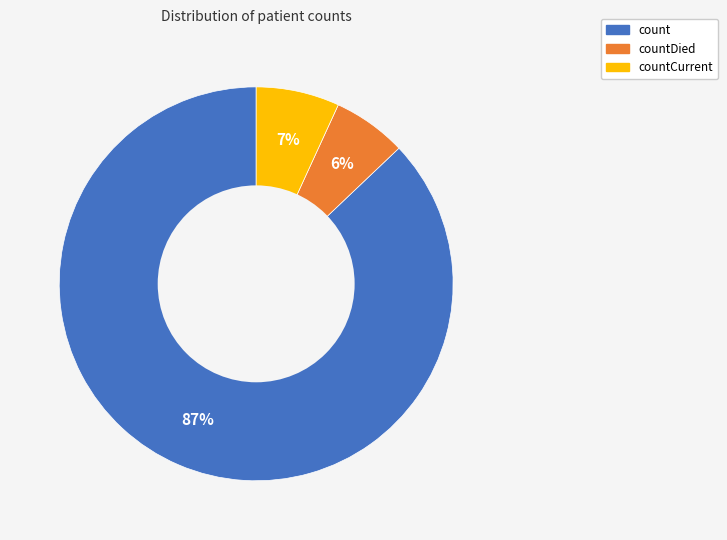

Which slice is the smallest?

countDied